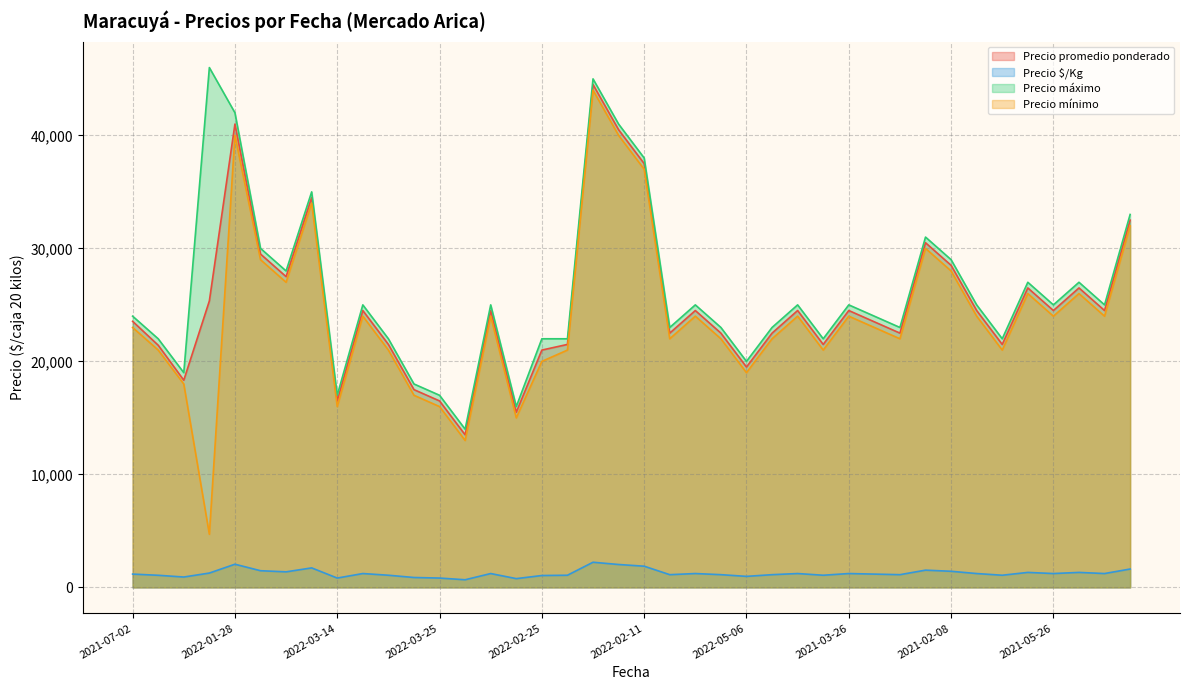

True or false: Precio promedio ponderado and Precio máximo intersect in this chart.

False